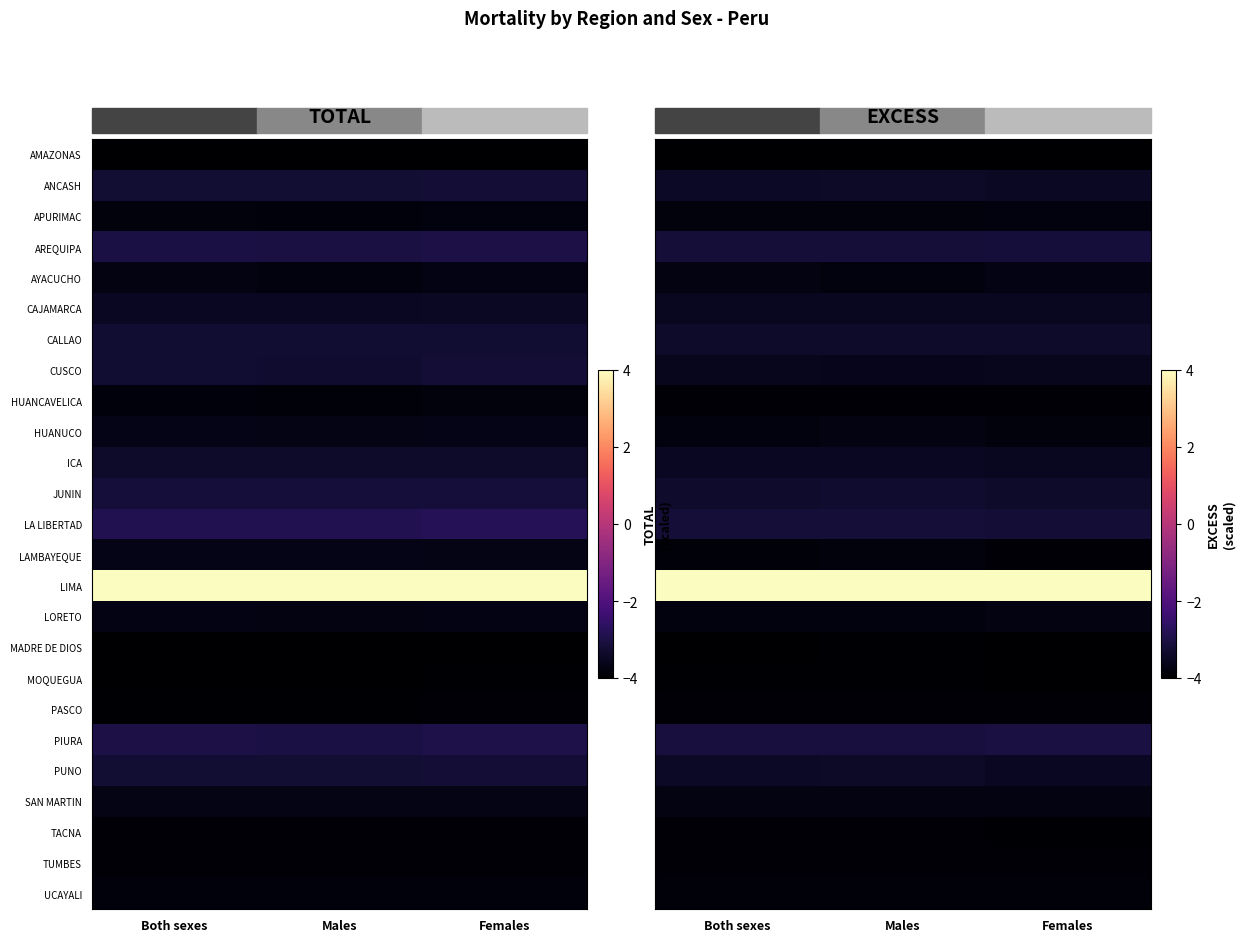

What is the difference between the maximum and minimum values in the LAMBAYEQUE series?

0.1